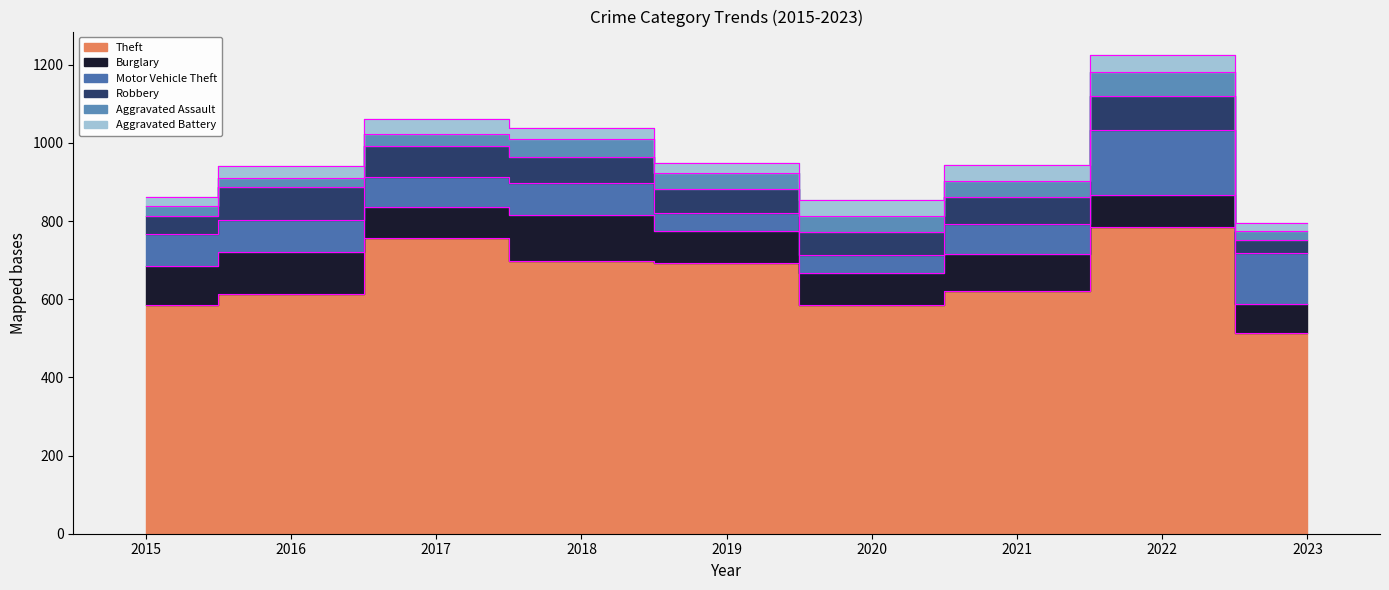

Between 2023 and 2017, which is larger?

2017